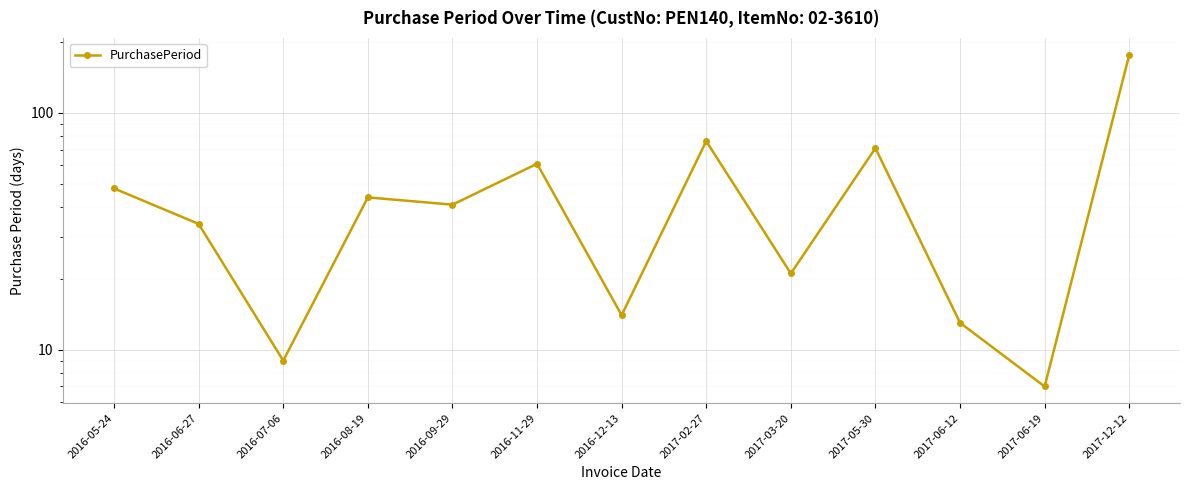

How many points are lower than both their immediate neighbors (excluding endpoints)?

5